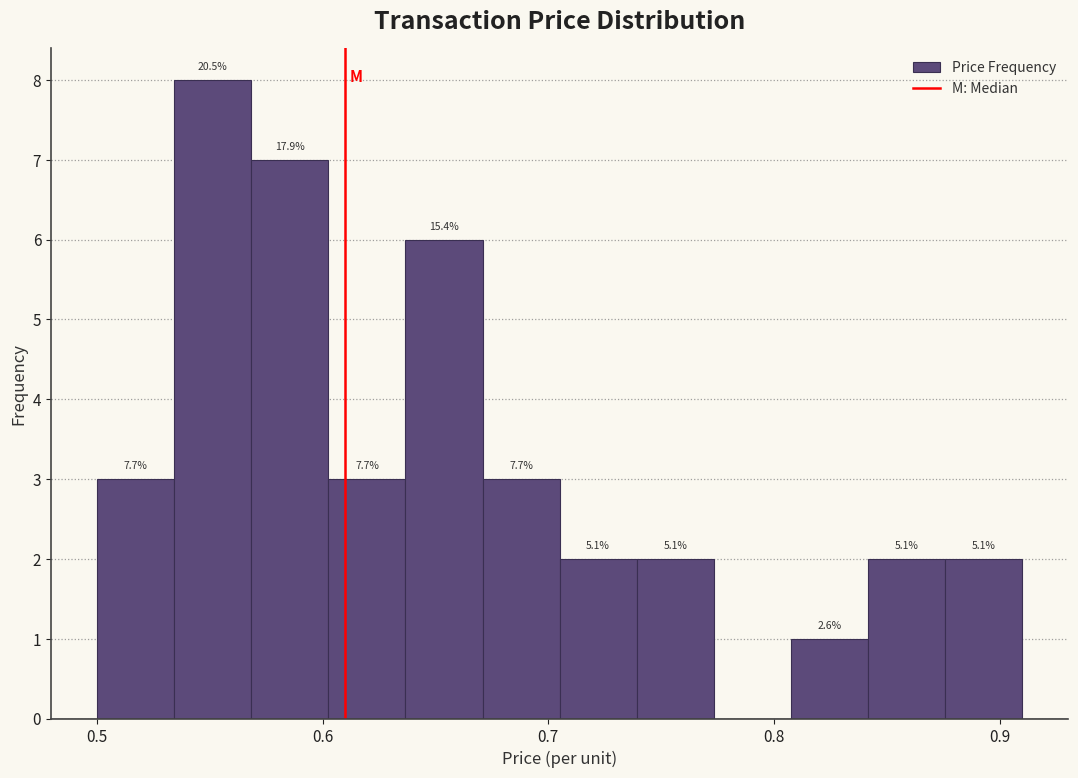

Around what value on the x-axis is the tallest bar? Give the approximate position of its centre, as read against the axis.

0.55